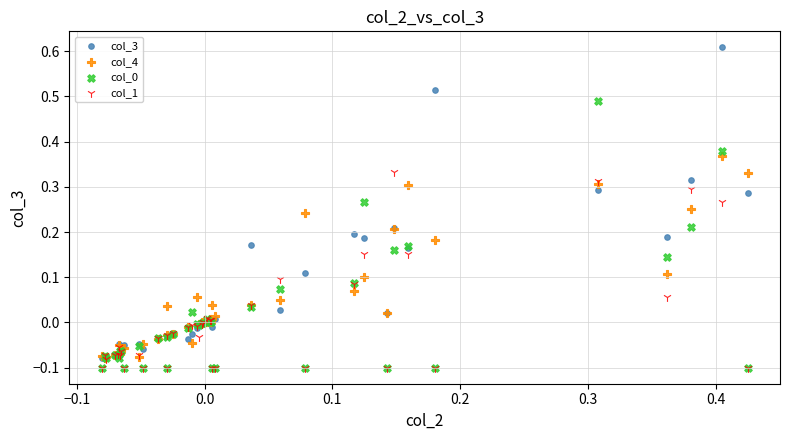

Which series has the widest spread of Y values?

col_3